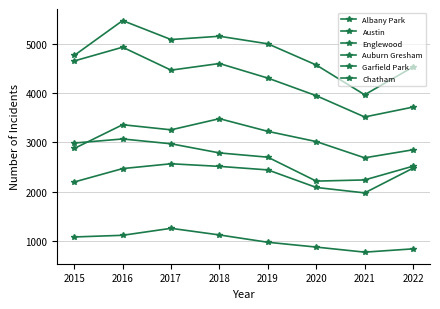

Where is the first local maximum for Austin?

2016